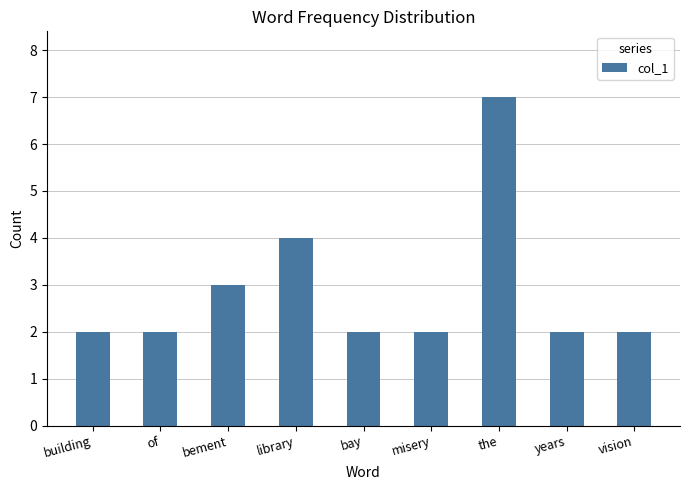

Which category has the highest value across all series?

the